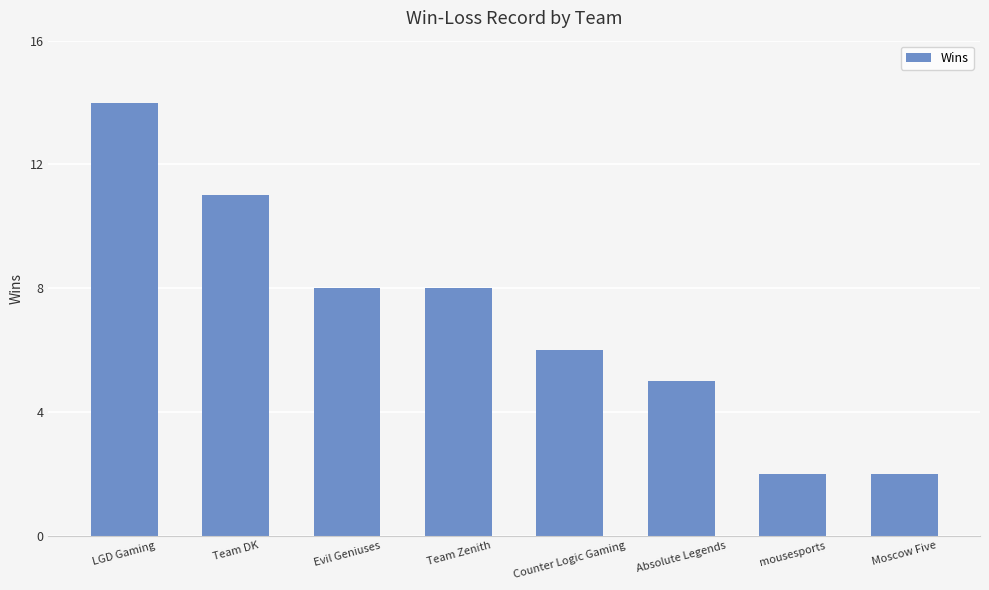

At which label does the data first exceed 8?

LGD Gaming